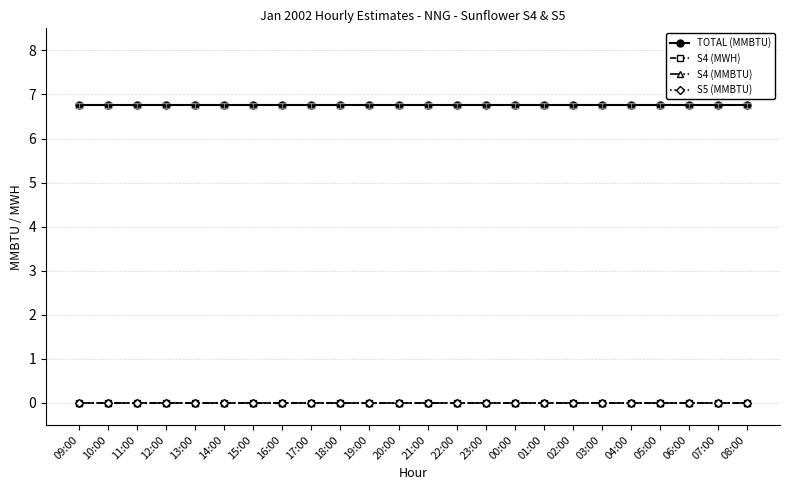

Does the chart have visible grid lines?

Yes